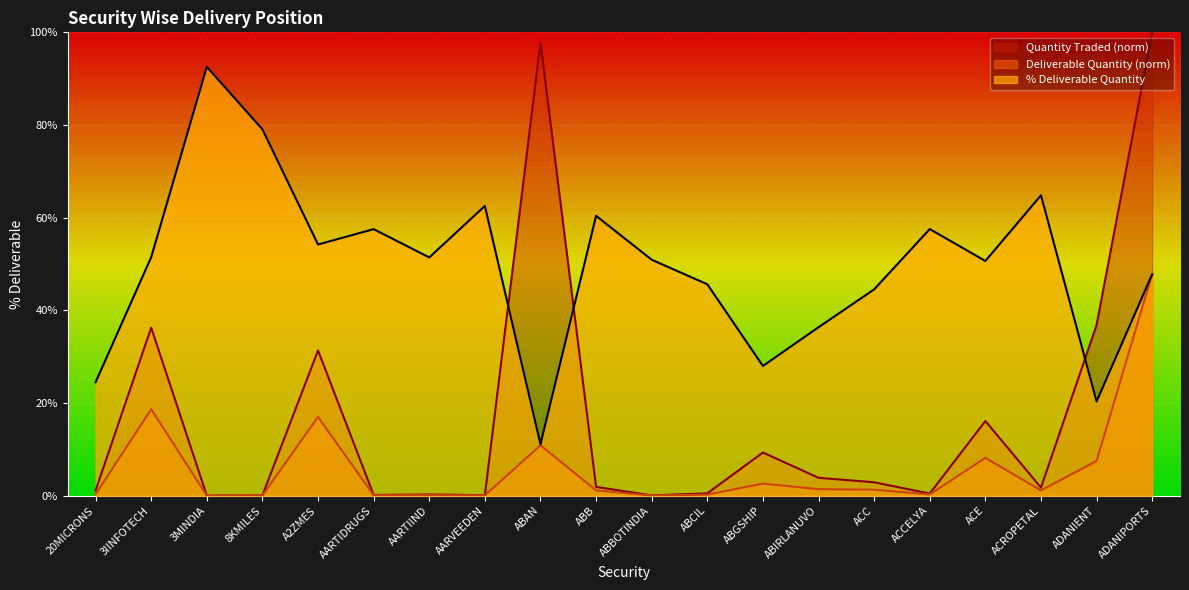

Where is % Deliverable nearest to the value 51?

ABBOTINDIA